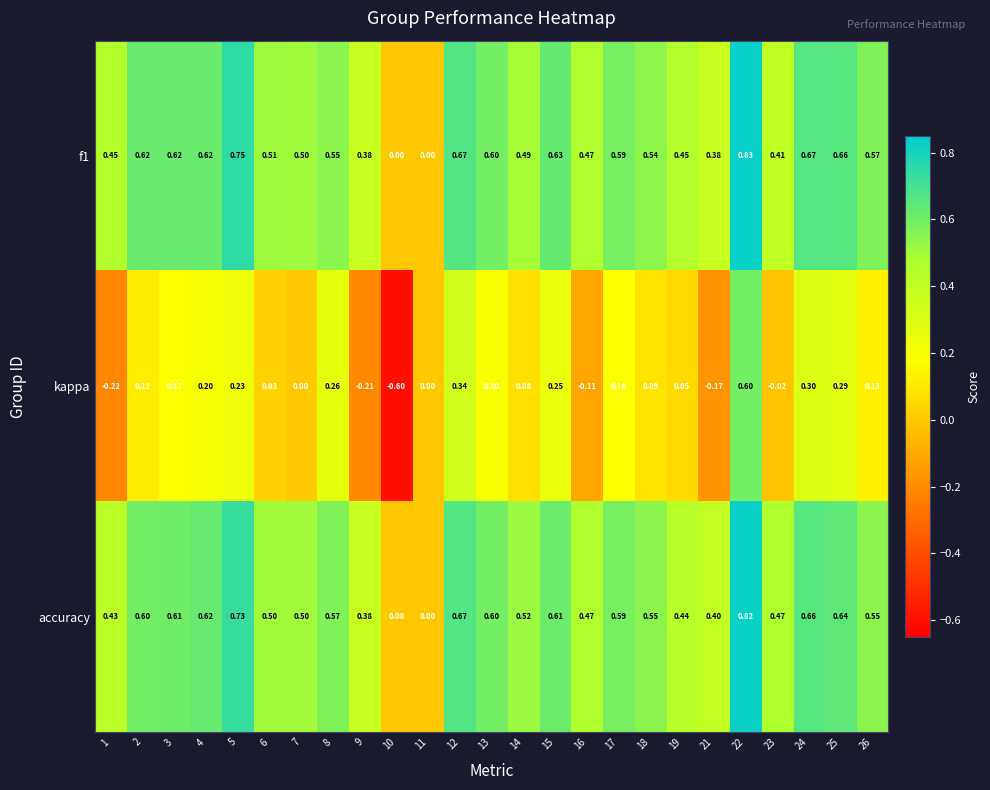

How many positive values does the f1 series have?

23